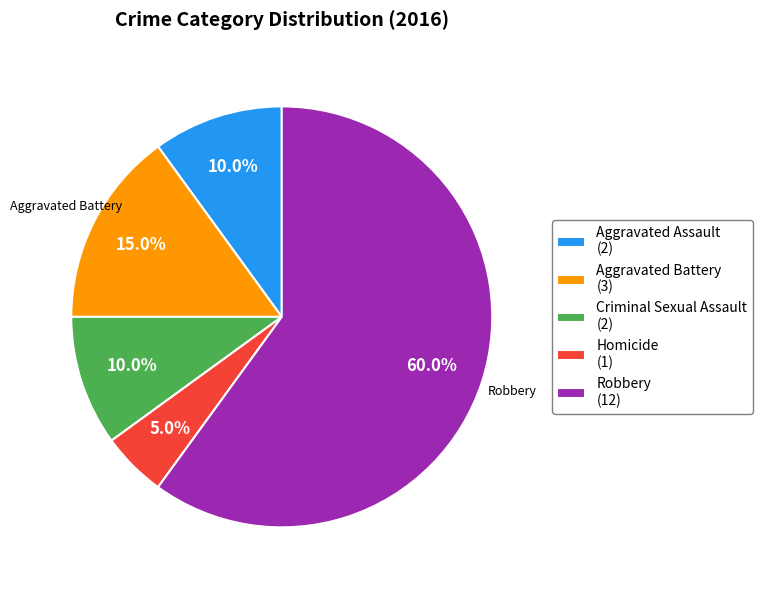

Approximately how many times larger is the value at Criminal Sexual Assault compared to Aggravated Battery?

0.7